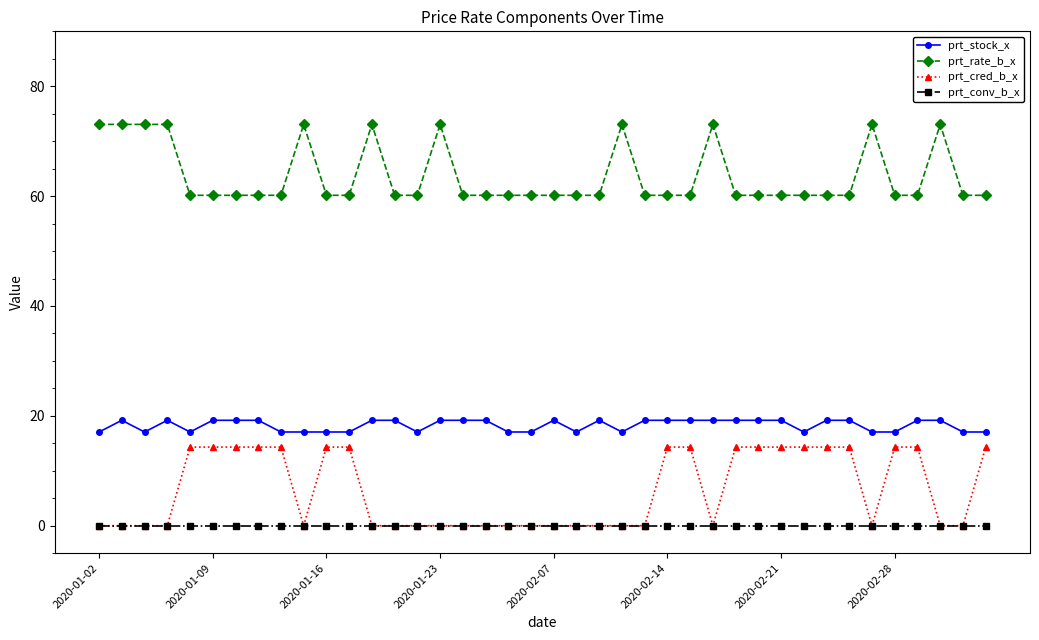

At how many categories does at least one series exceed 26?

40